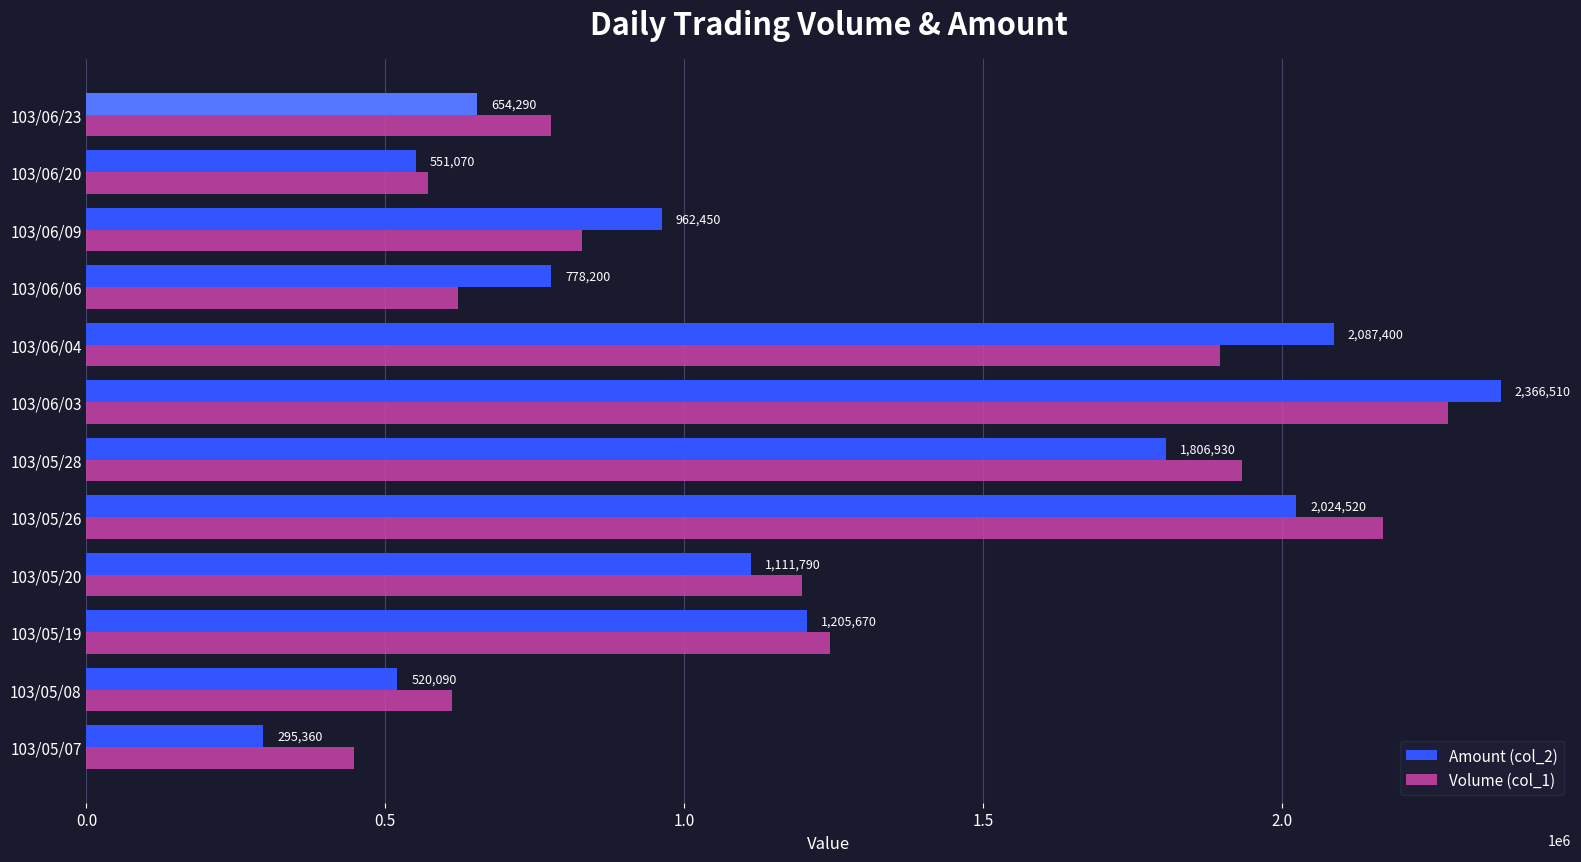

What is the maximum value for Volume (col_1)?

2278000